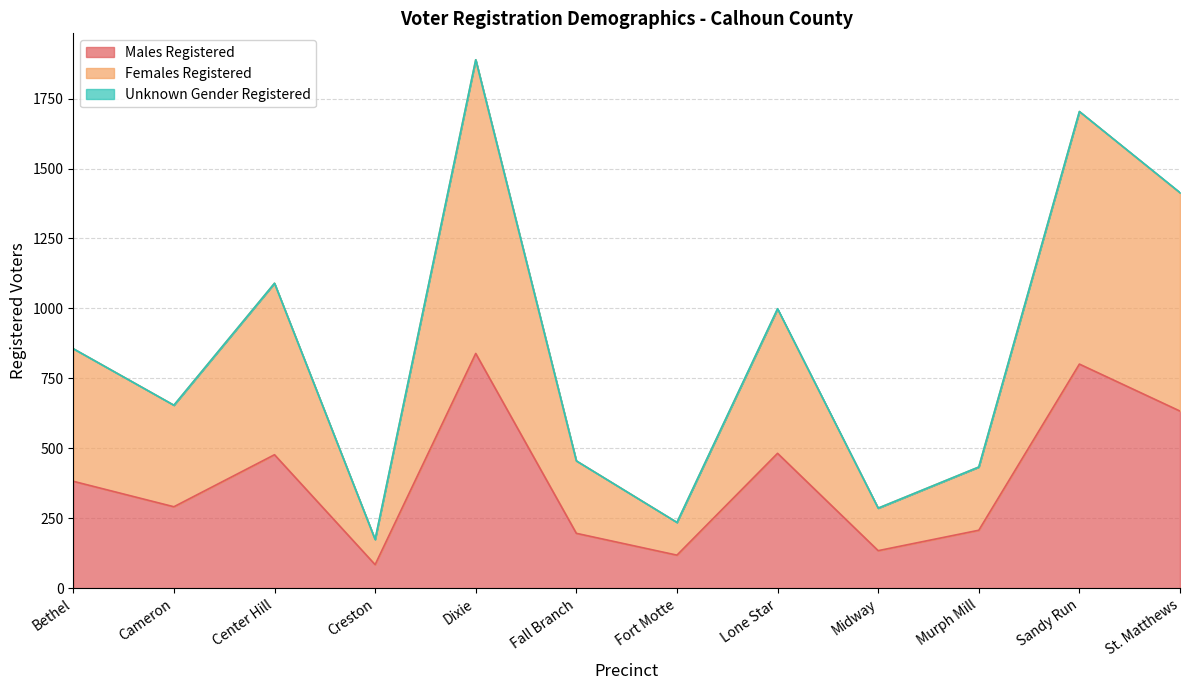

True or false: Males Registered has more than 0 points higher than both neighbors.

True